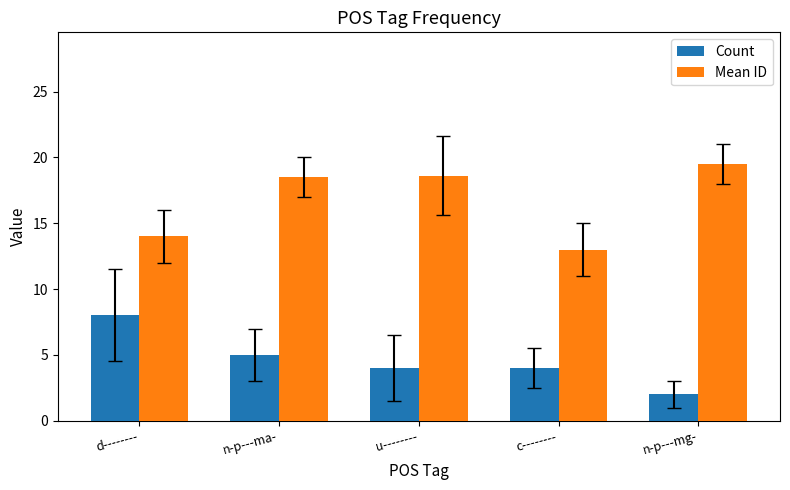

What position from the left is n-p---mg-?

5